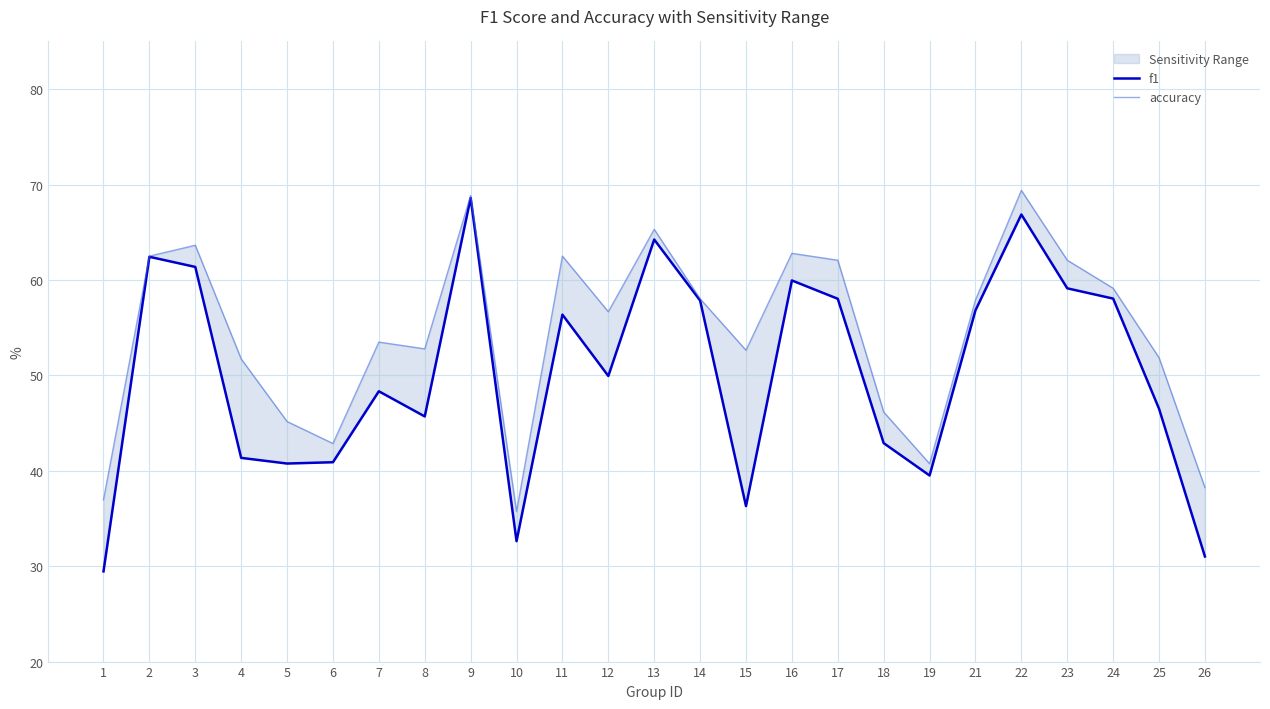

What is the approximate value of f1 at 21?

56.8